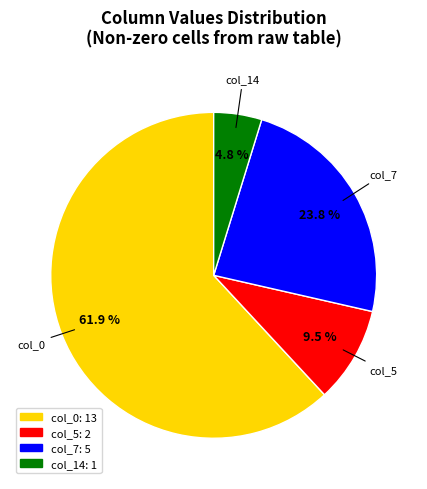

To the nearest percent, what percentage of the pie is col_7?

24%